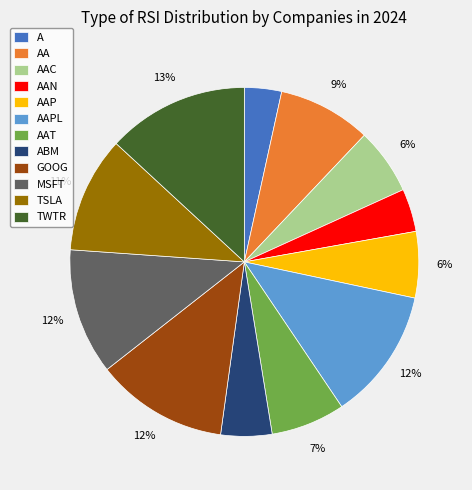

Which slice is the smallest?

A